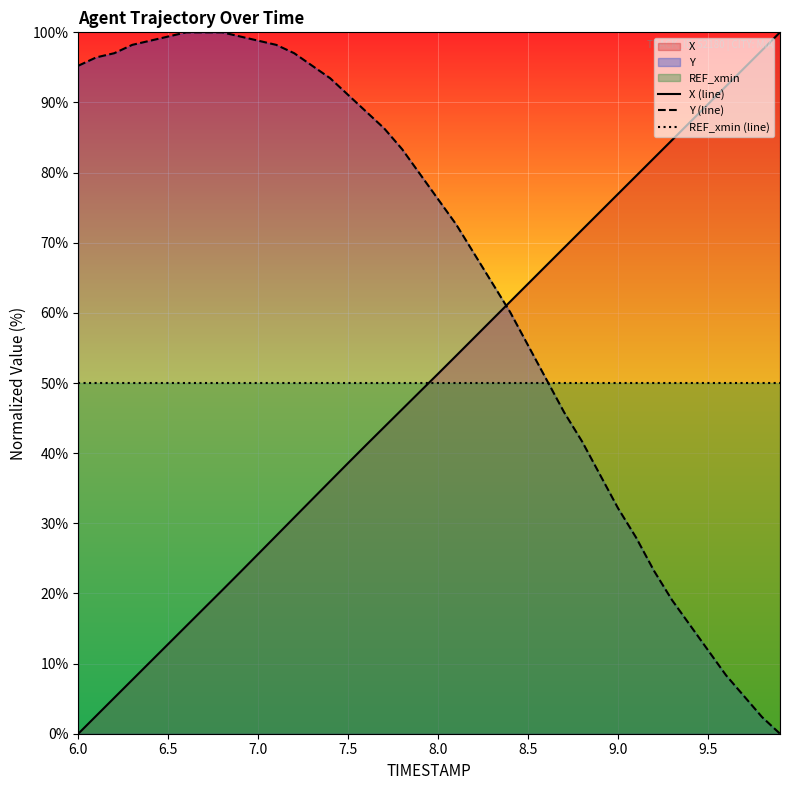

List the series in order of their peak value, highest first.

X (line), Y (line), REF_xmin (line)